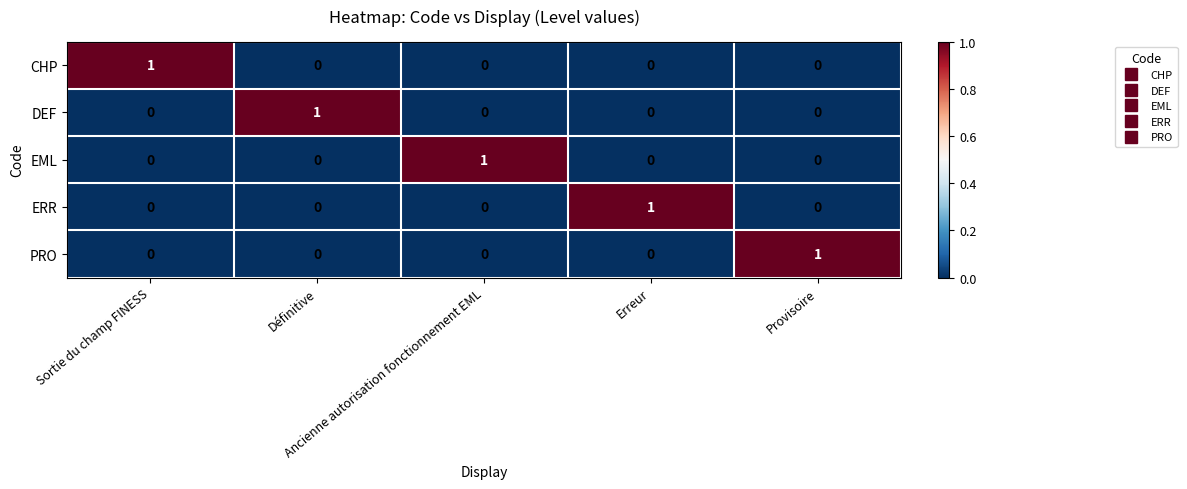

At how many categories does at least one series exceed 0?

5